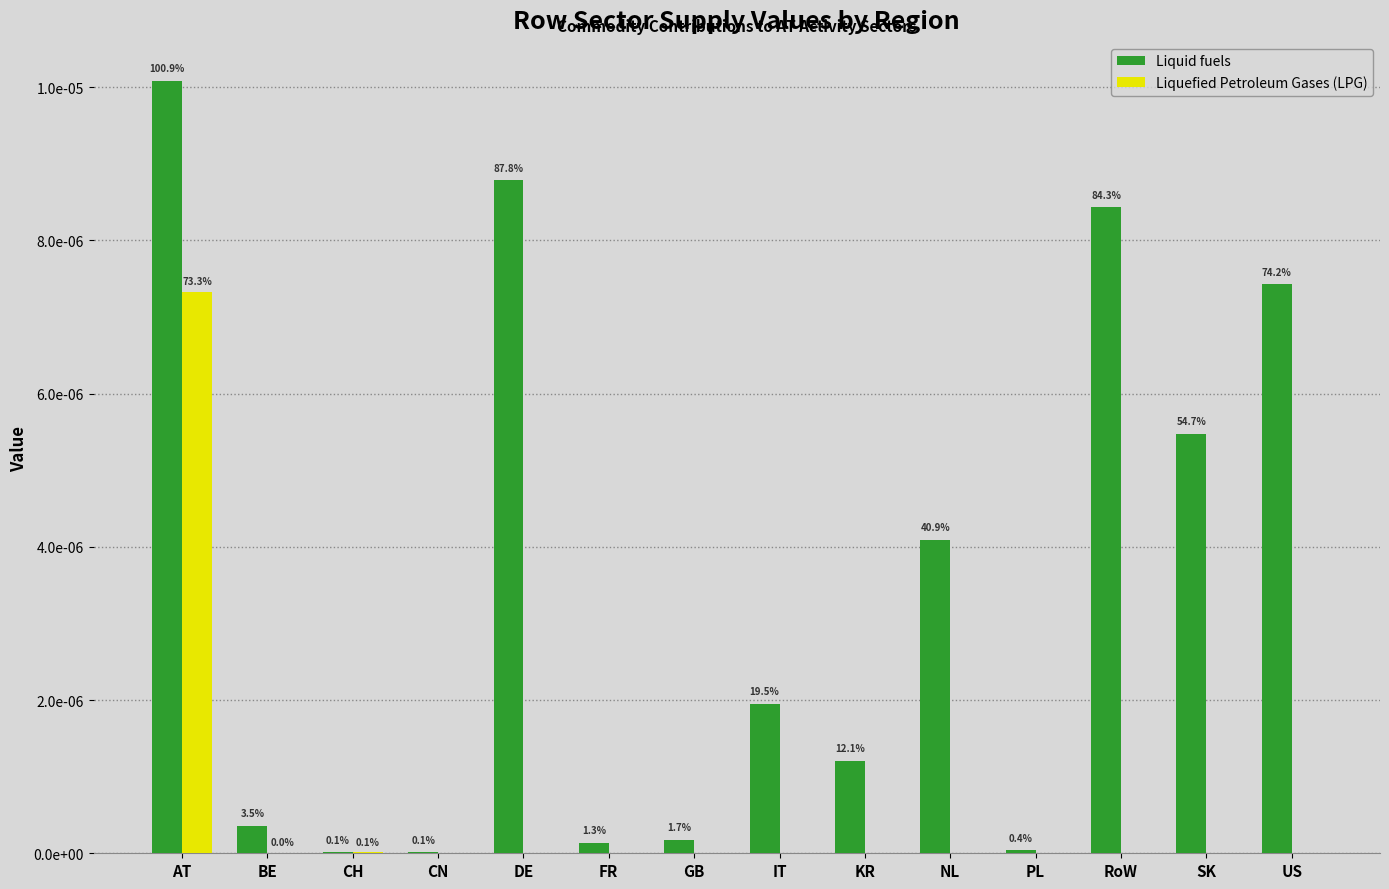

What position from the right is PL?

4